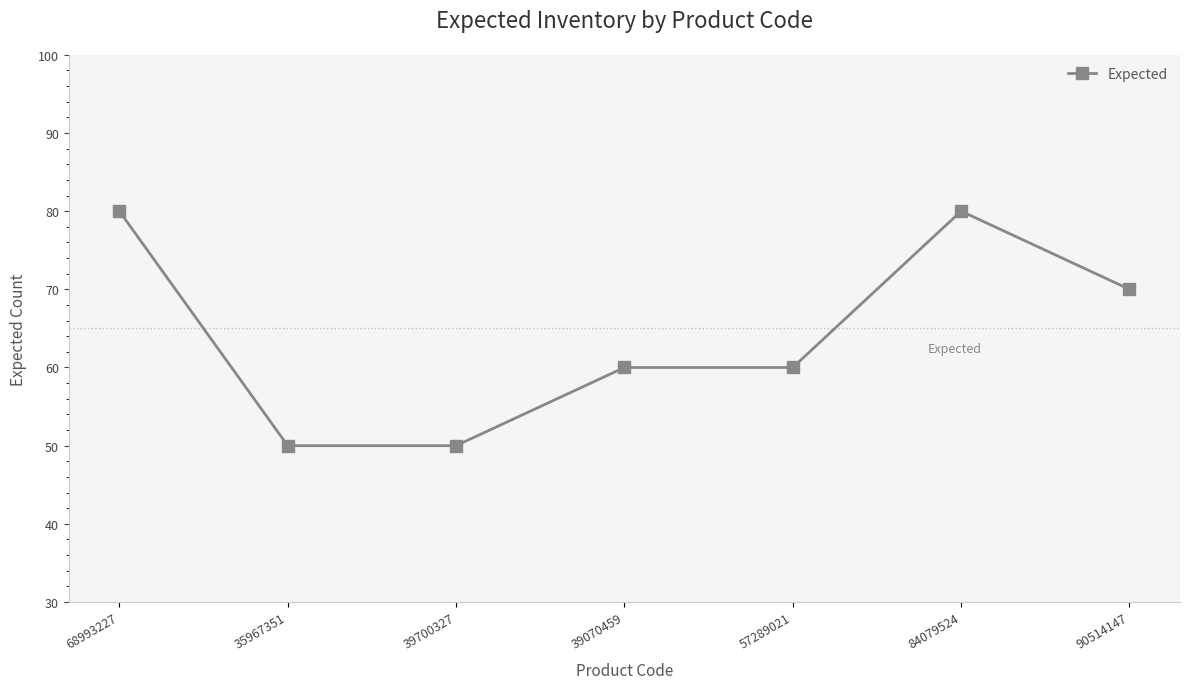

How many distinct data groups are displayed?

1